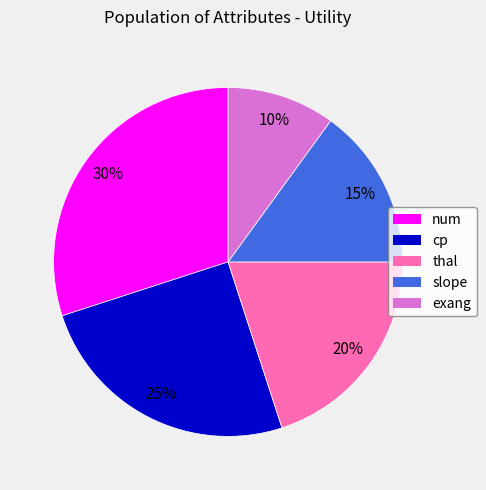

Which slice is the largest?

num